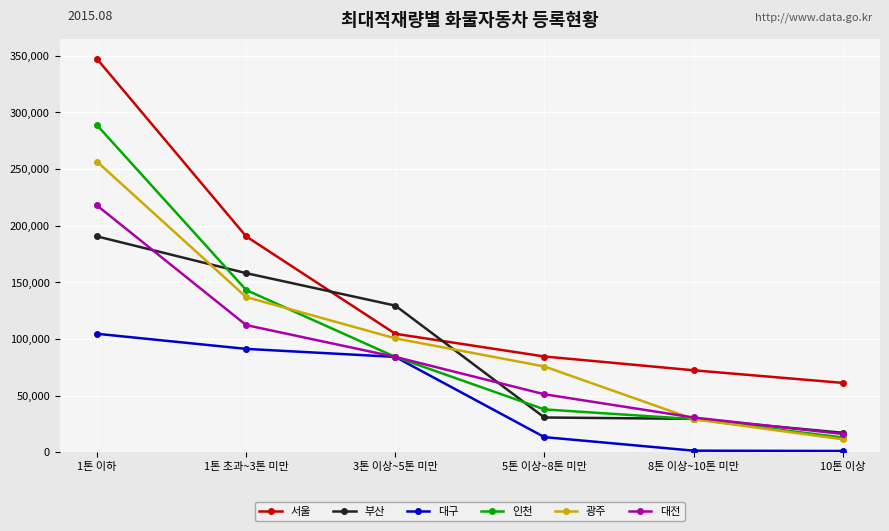

Rank the categories by 광주 value from lowest to highest.

10톤 이상, 8톤 이상~10톤 미만, 5톤 이상~8톤 미만, 3톤 이상~5톤 미만, 1톤 초과~3톤 미만, 1톤 이하